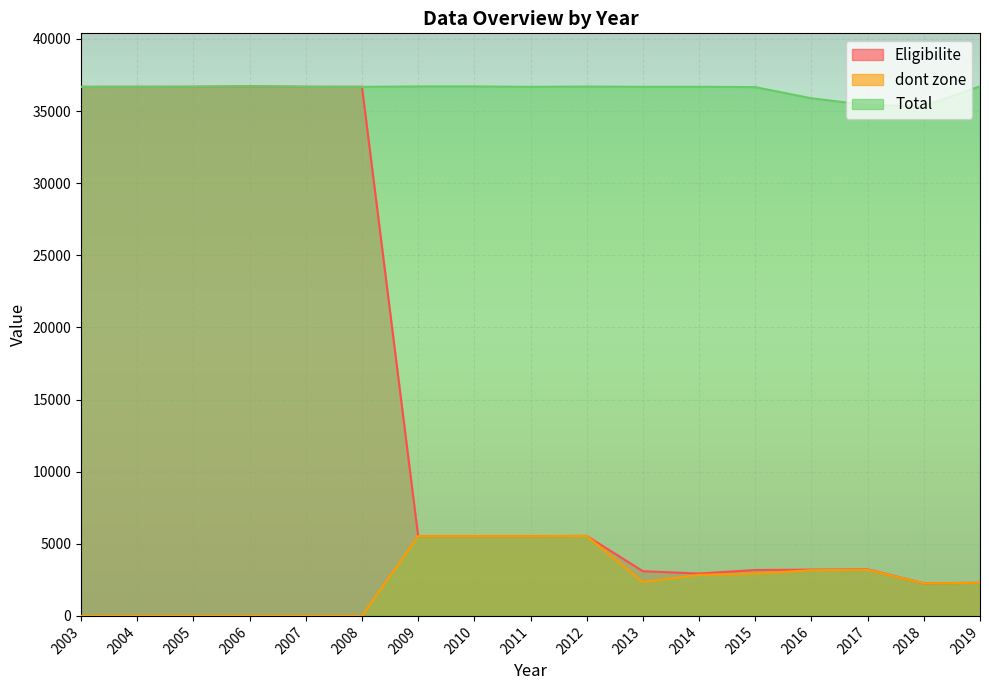

Where does the Eligibilite series first go above 5531?

2003